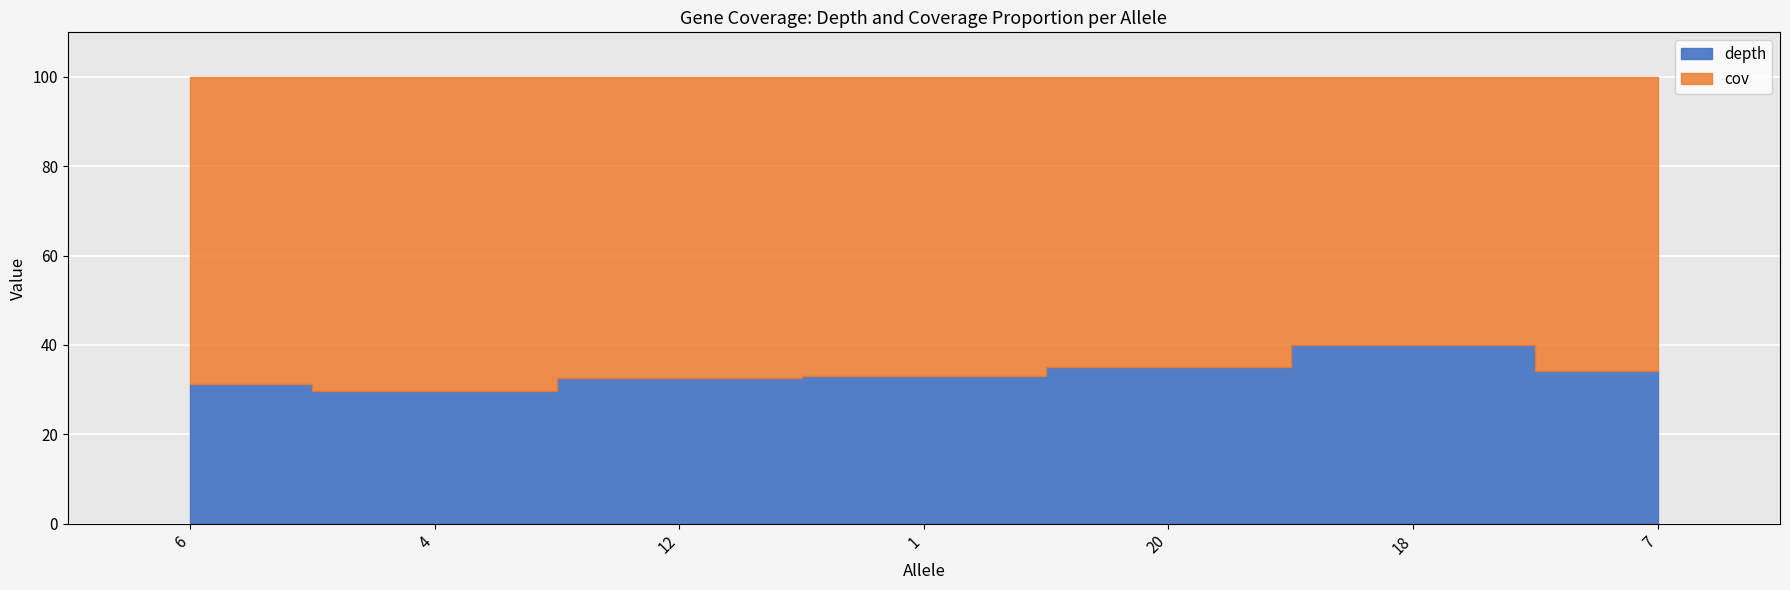

The cov series shows 100.0 at 12. True or false?

True